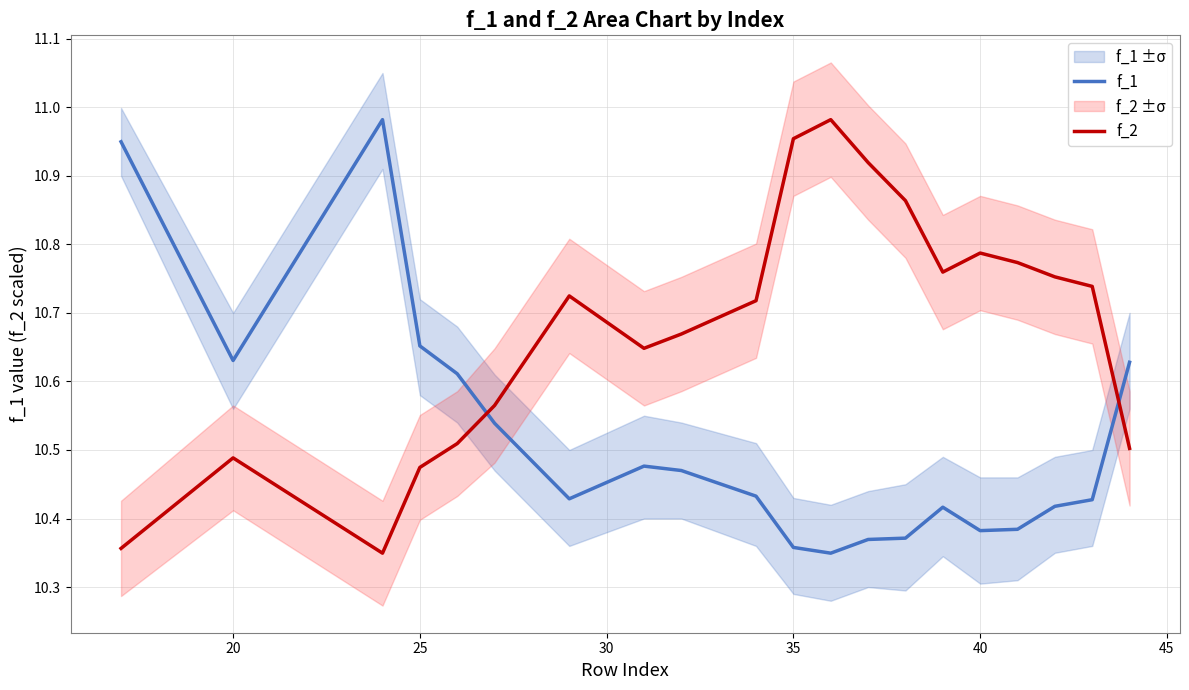

What is the minimum value shown in the chart?

10.3